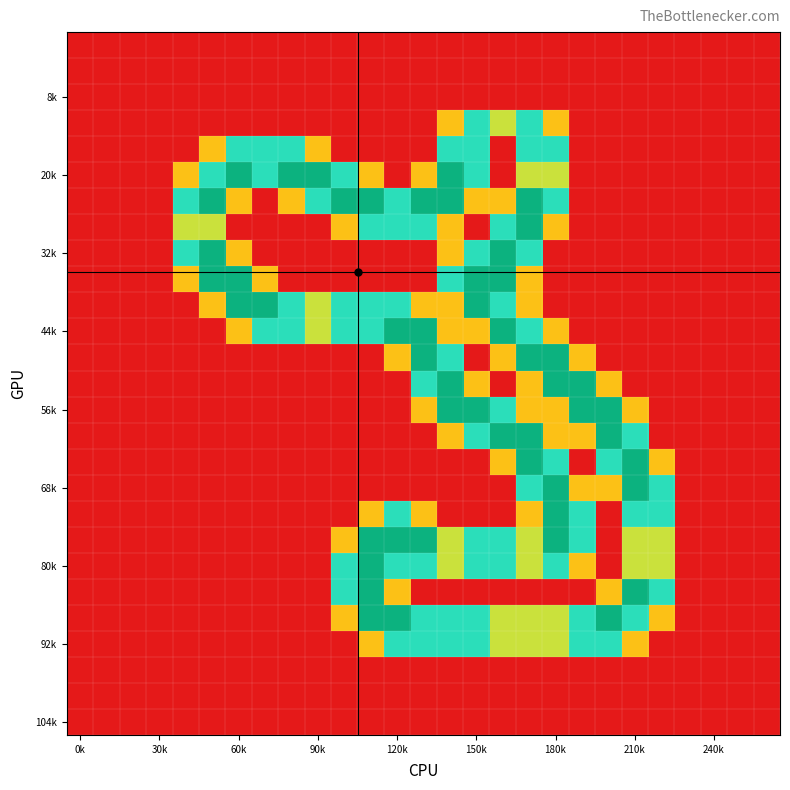

At how many categories does at least one series exceed 0?

19